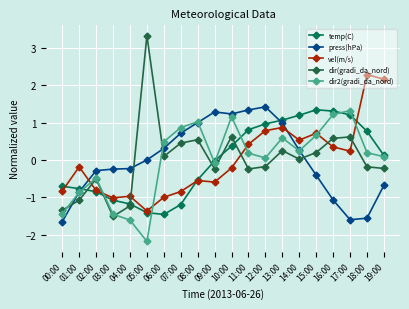

Is it true that temp(C) equals 1.3 at 16:00?

True